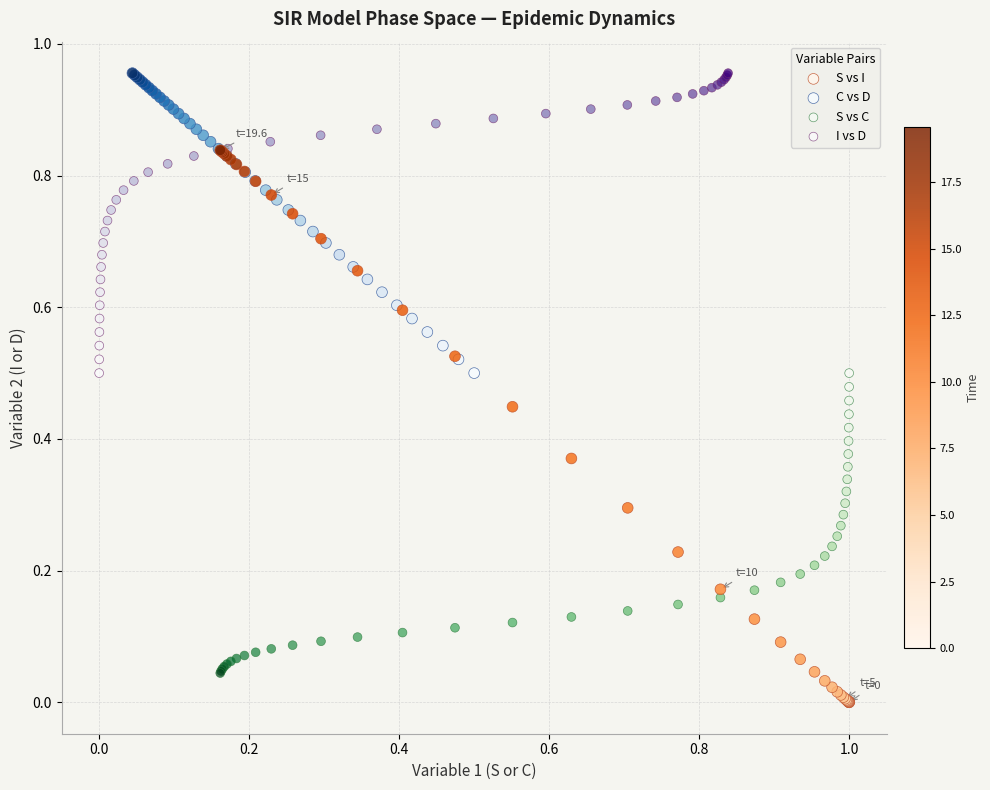

Which series has the widest spread of Y values?

S vs I